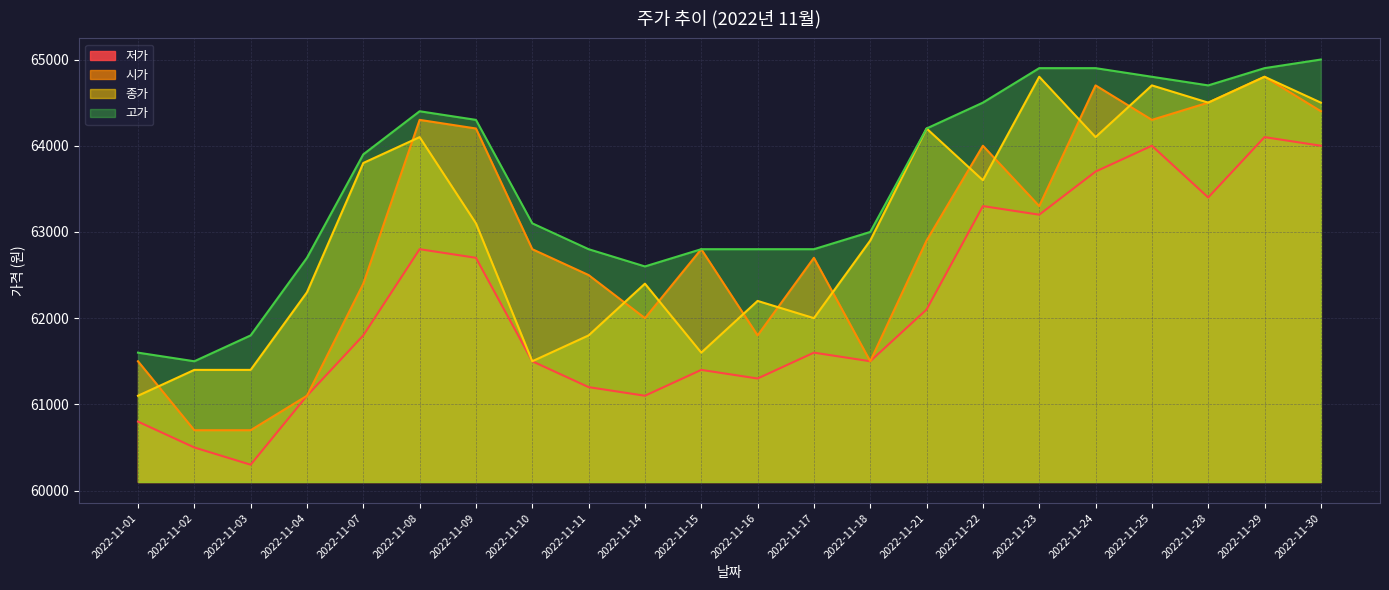

Which series has the widest spread of values?

시가